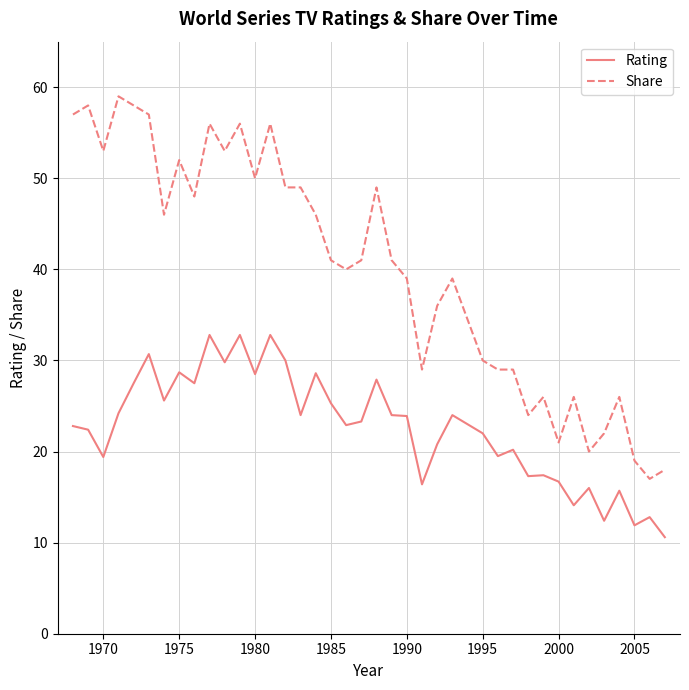

List the series in order of their peak value, lowest first.

Rating, Share